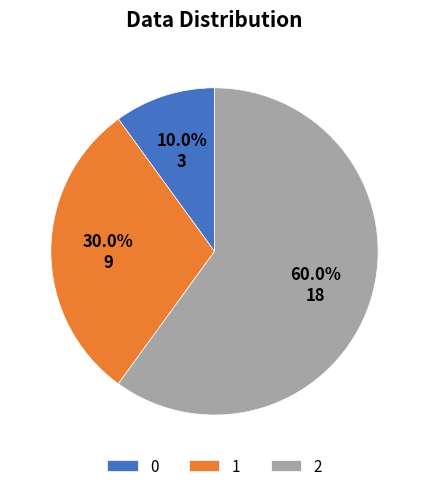

Count the number of slices in the pie.

3